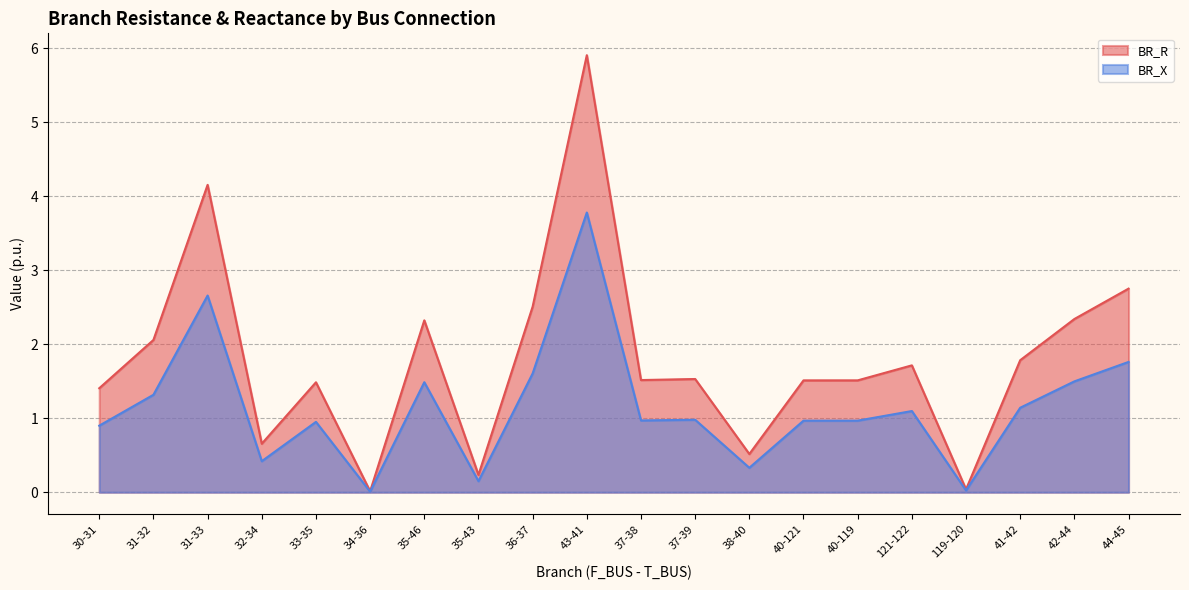

What is the difference between the second highest and second lowest values in the BR_R series?

4.1